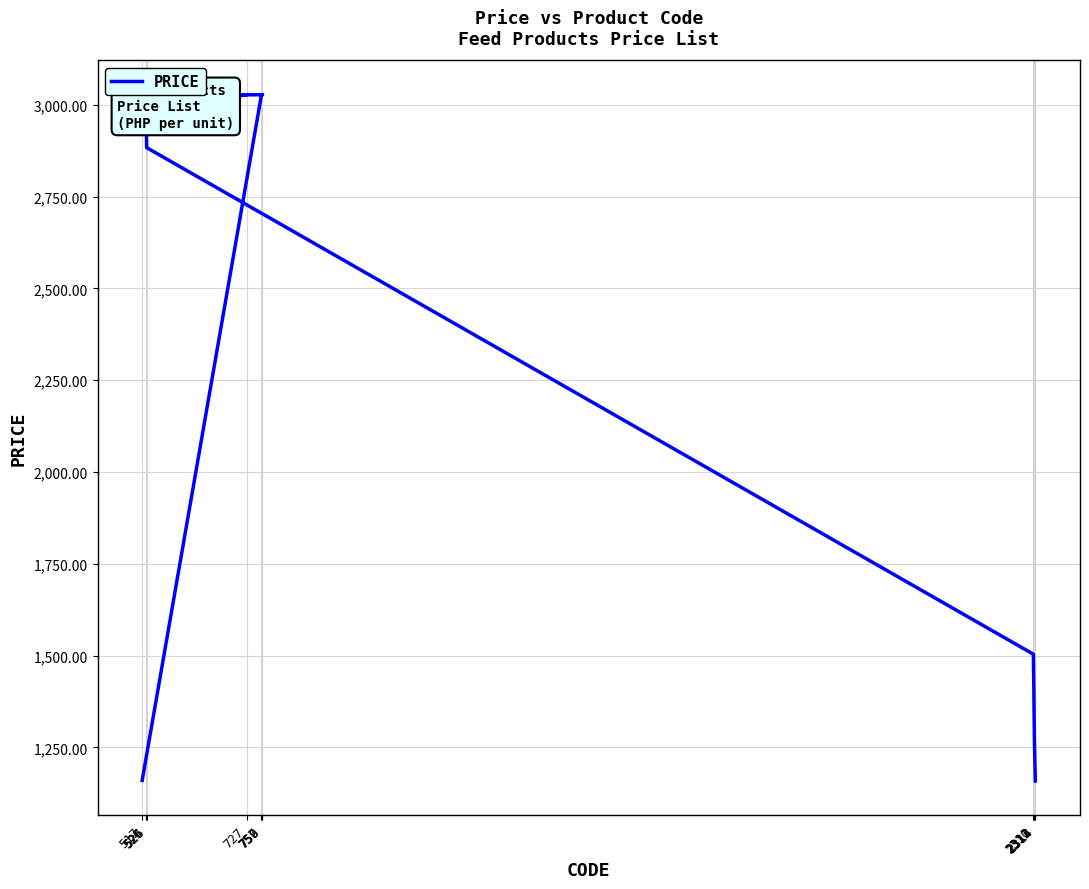

What is the difference between the maximum and minimum values?

1869.2